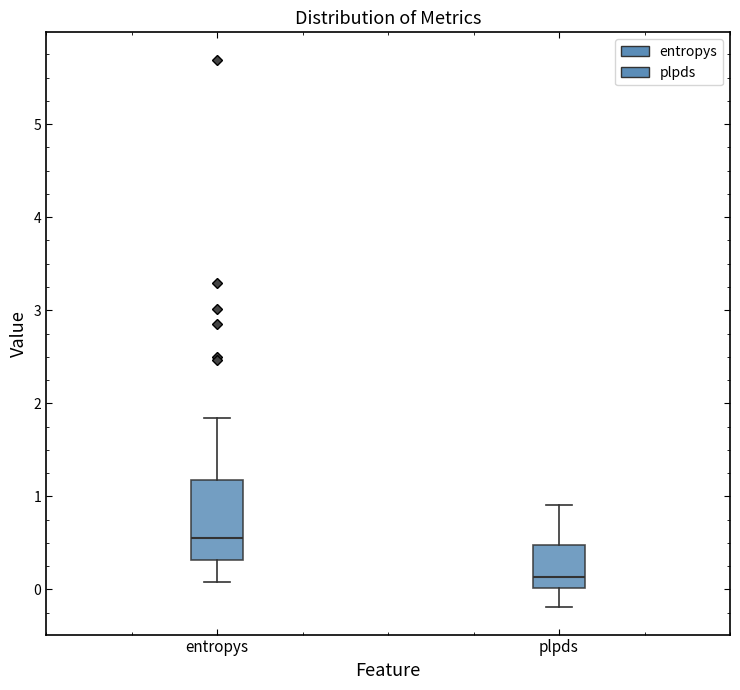

Reading left to right, transcribe this box plot: for each box, give where its median line is, the range the box spans, and where its two whiskers end, as read against the y-axis. The values are not printed on the chart, so give them approximately, as read against the axis.

entropys: median 0.6, box 0.3 to 1.2, whiskers 0.1 to 1.8
plpds: median 0.1, box 0.0 to 0.5, whiskers -0.2 to 0.9